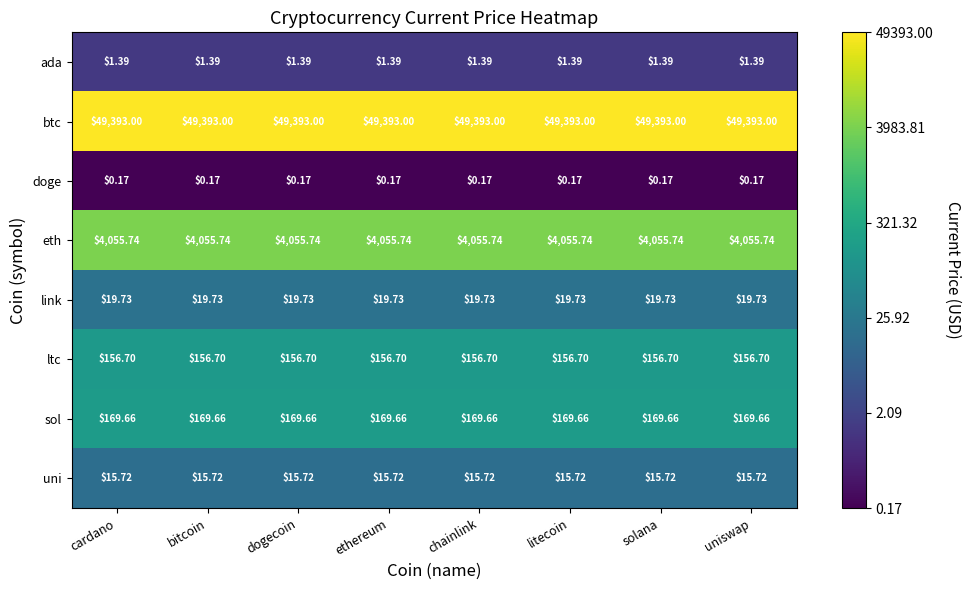

Which series has the largest total across all categories?

btc